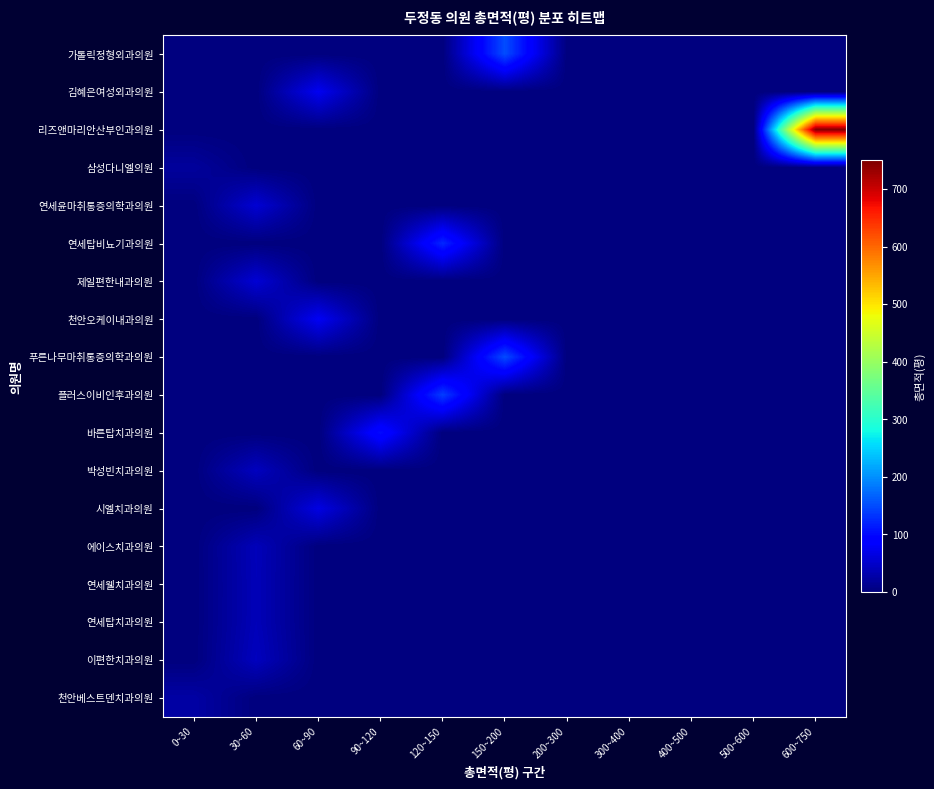

Reading left to right, what are all the values shown in this chart?

가톨릭정형외과의원: 0~30=0.0	30~60=0.0	60~90=0.0	90~120=0.0	120~150=0.0	150~200=150.8	200~300=0.0	300~400=0.0	400~500=0.0	500~600=0.0	600~750=0.0
김혜은여성외과의원: 0~30=0.0	30~60=0.0	60~90=75.6	90~120=0.0	120~150=0.0	150~200=0.0	200~300=0.0	300~400=0.0	400~500=0.0	500~600=0.0	600~750=0.0
리즈앤마리안산부인과의원: 0~30=0.0	30~60=0.0	60~90=0.0	90~120=0.0	120~150=0.0	150~200=0.0	200~300=0.0	300~400=0.0	400~500=0.0	500~600=0.0	600~750=746.4
삼성다니엘의원: 0~30=20.0	30~60=0.0	60~90=0.0	90~120=0.0	120~150=0.0	150~200=0.0	200~300=0.0	300~400=0.0	400~500=0.0	500~600=0.0	600~750=0.0
연세윤마취통증의학과의원: 0~30=0.0	30~60=55.8	60~90=0.0	90~120=0.0	120~150=0.0	150~200=0.0	200~300=0.0	300~400=0.0	400~500=0.0	500~600=0.0	600~750=0.0
연세탑비뇨기과의원: 0~30=0.0	30~60=0.0	60~90=0.0	90~120=0.0	120~150=123.0	150~200=0.0	200~300=0.0	300~400=0.0	400~500=0.0	500~600=0.0	600~750=0.0
제일편한내과의원: 0~30=0.0	30~60=56.7	60~90=0.0	90~120=0.0	120~150=0.0	150~200=0.0	200~300=0.0	300~400=0.0	400~500=0.0	500~600=0.0	600~750=0.0
천안오케이내과의원: 0~30=0.0	30~60=0.0	60~90=77.9	90~120=0.0	120~150=0.0	150~200=0.0	200~300=0.0	300~400=0.0	400~500=0.0	500~600=0.0	600~750=0.0
푸른나무마취통증의학과의원: 0~30=0.0	30~60=0.0	60~90=0.0	90~120=0.0	120~150=0.0	150~200=150.2	200~300=0.0	300~400=0.0	400~500=0.0	500~600=0.0	600~750=0.0
플러스이비인후과의원: 0~30=0.0	30~60=0.0	60~90=0.0	90~120=0.0	120~150=139.7	150~200=0.0	200~300=0.0	300~400=0.0	400~500=0.0	500~600=0.0	600~750=0.0
바른탑치과의원: 0~30=0.0	30~60=0.0	60~90=0.0	90~120=103.0	120~150=0.0	150~200=0.0	200~300=0.0	300~400=0.0	400~500=0.0	500~600=0.0	600~750=0.0
박성빈치과의원: 0~30=0.0	30~60=42.7	60~90=0.0	90~120=0.0	120~150=0.0	150~200=0.0	200~300=0.0	300~400=0.0	400~500=0.0	500~600=0.0	600~750=0.0
시엘치과의원: 0~30=0.0	30~60=0.0	60~90=66.2	90~120=0.0	120~150=0.0	150~200=0.0	200~300=0.0	300~400=0.0	400~500=0.0	500~600=0.0	600~750=0.0
에이스치과의원: 0~30=0.0	30~60=38.9	60~90=0.0	90~120=0.0	120~150=0.0	150~200=0.0	200~300=0.0	300~400=0.0	400~500=0.0	500~600=0.0	600~750=0.0
연세웰치과의원: 0~30=0.0	30~60=38.1	60~90=0.0	90~120=0.0	120~150=0.0	150~200=0.0	200~300=0.0	300~400=0.0	400~500=0.0	500~600=0.0	600~750=0.0
연세탑치과의원: 0~30=0.0	30~60=38.2	60~90=0.0	90~120=0.0	120~150=0.0	150~200=0.0	200~300=0.0	300~400=0.0	400~500=0.0	500~600=0.0	600~750=0.0
이편한치과의원: 0~30=0.0	30~60=42.0	60~90=0.0	90~120=0.0	120~150=0.0	150~200=0.0	200~300=0.0	300~400=0.0	400~500=0.0	500~600=0.0	600~750=0.0
천안베스트덴치과의원: 0~30=25.6	30~60=0.0	60~90=0.0	90~120=0.0	120~150=0.0	150~200=0.0	200~300=0.0	300~400=0.0	400~500=0.0	500~600=0.0	600~750=0.0